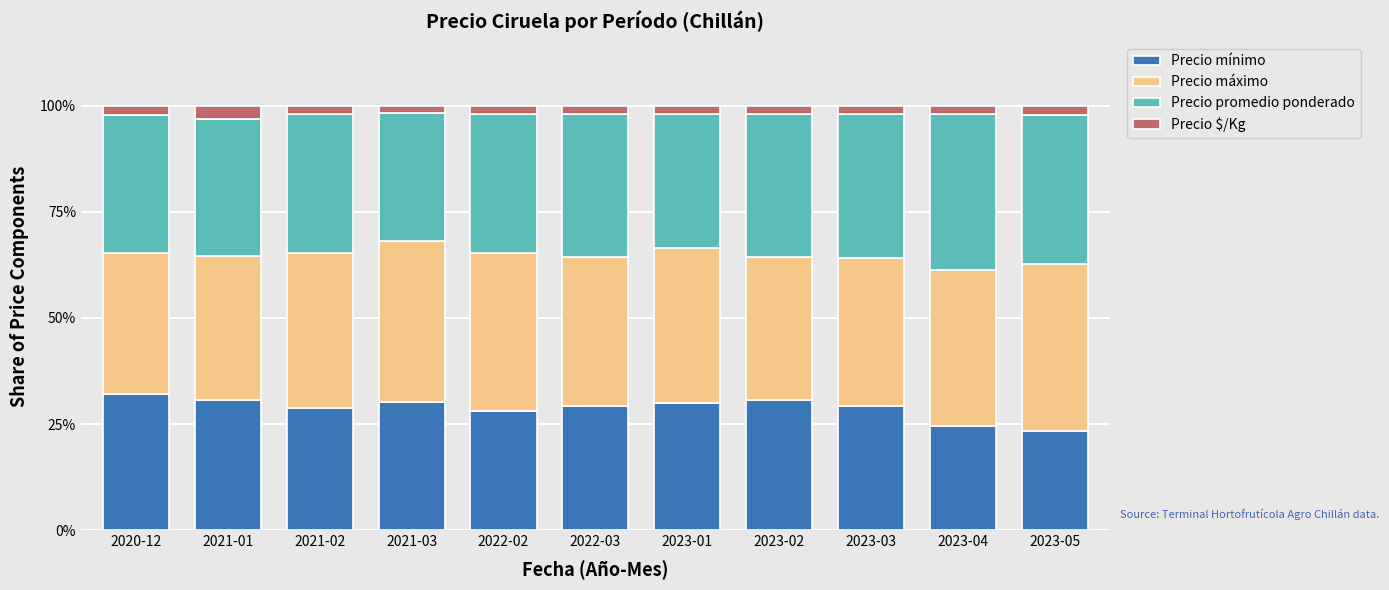

How many data points does each series have?

11